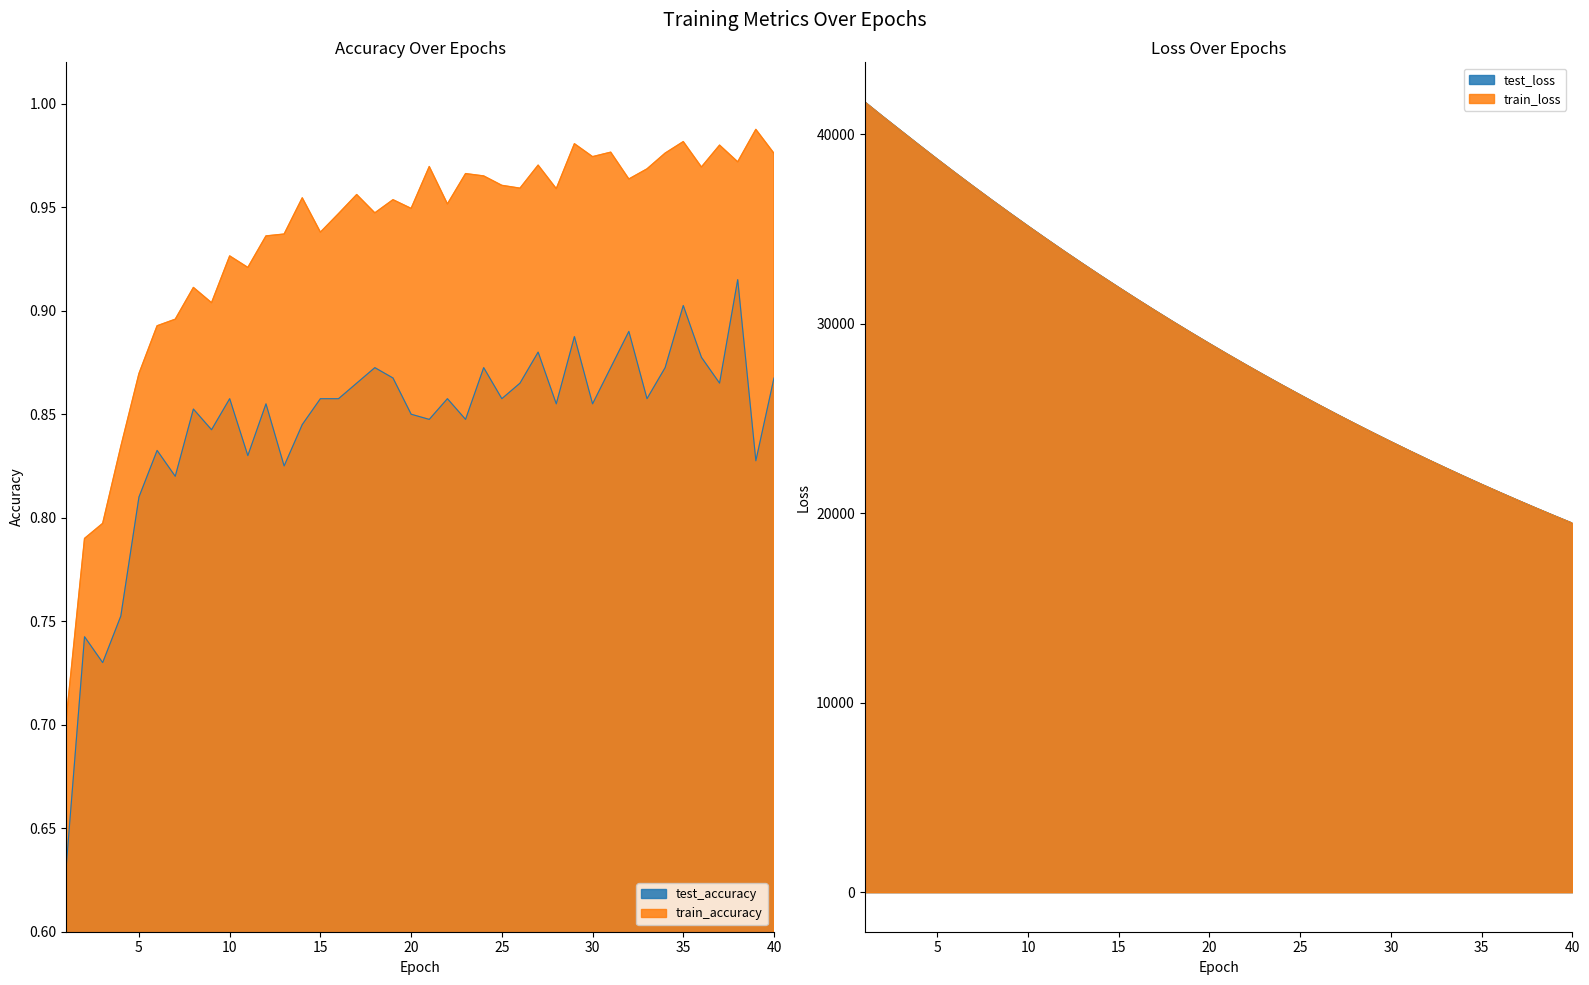

How many values in the train_loss series exceed 28959?

20